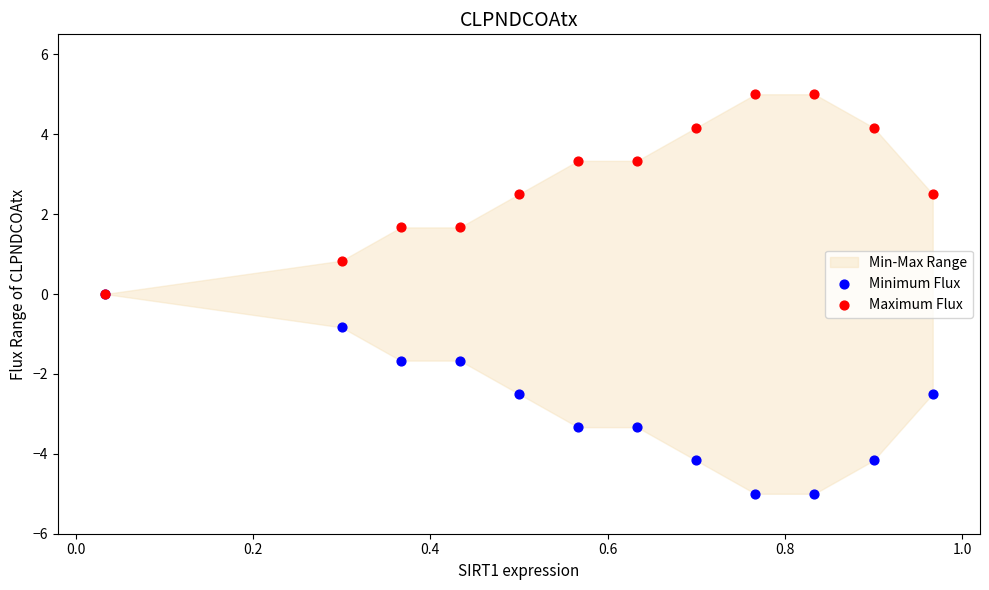

Which series reaches the minimum Y coordinate?

Minimum Flux